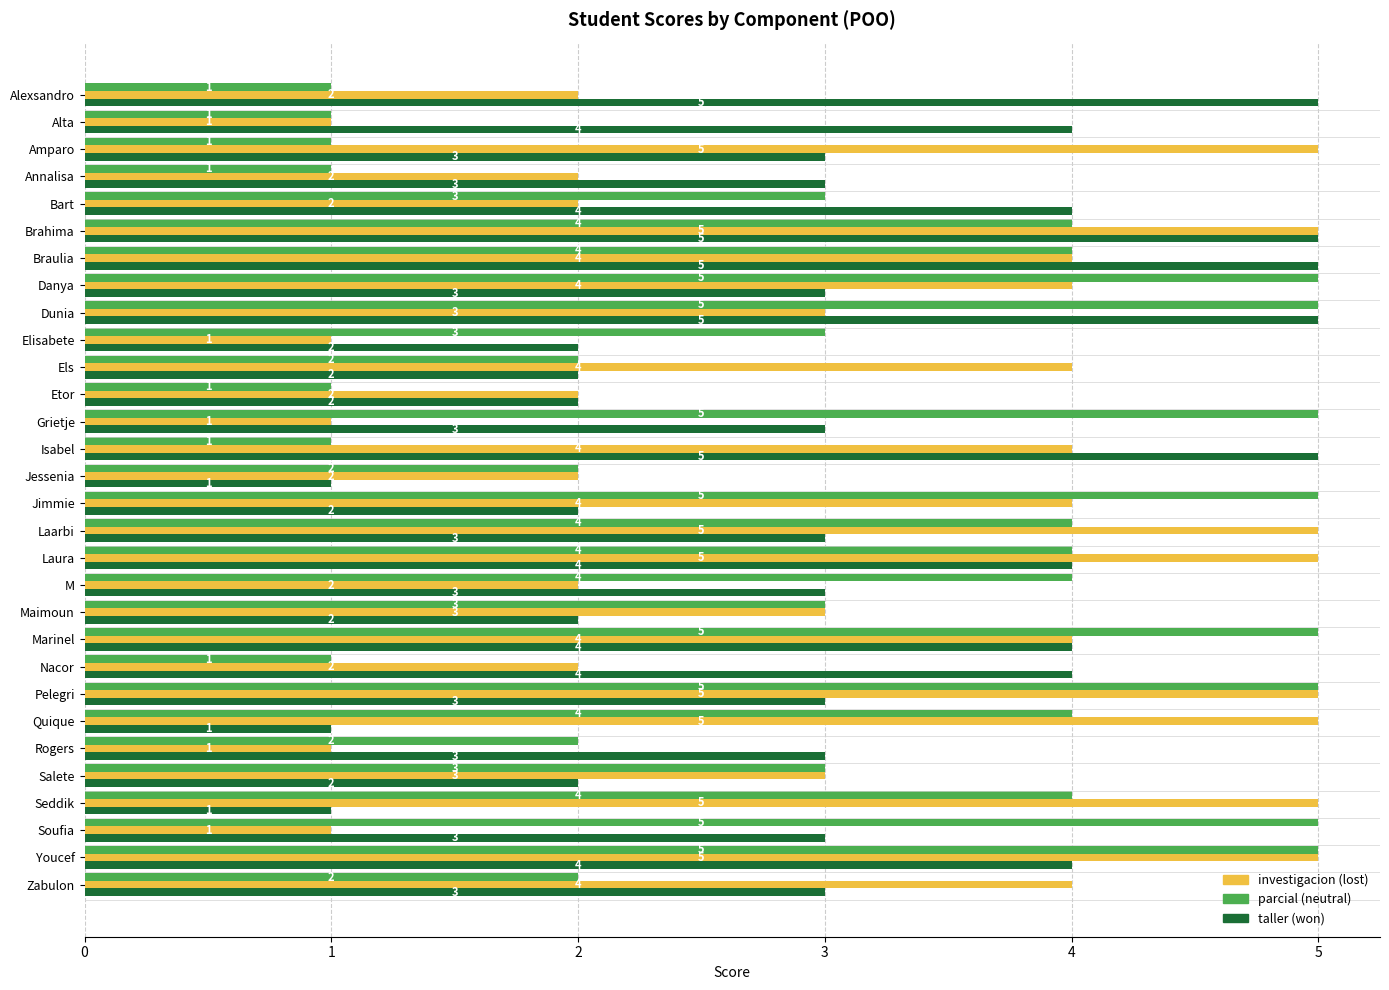

What is the difference between the highest and lowest values at Quique?

4